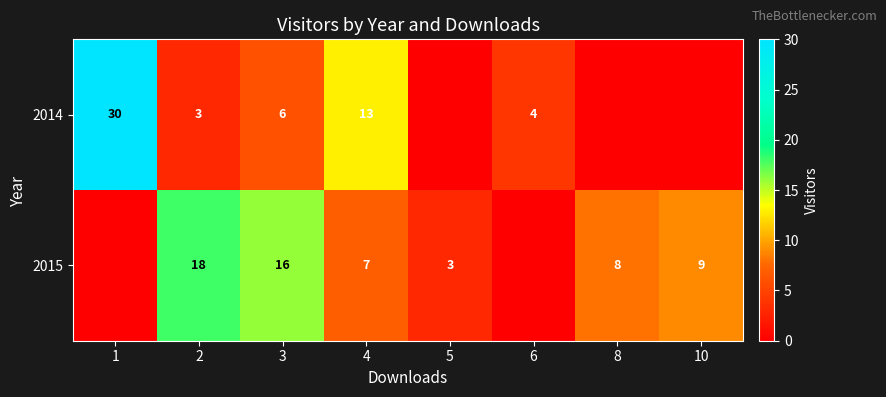

At how many categories does at least one series exceed 25?

1